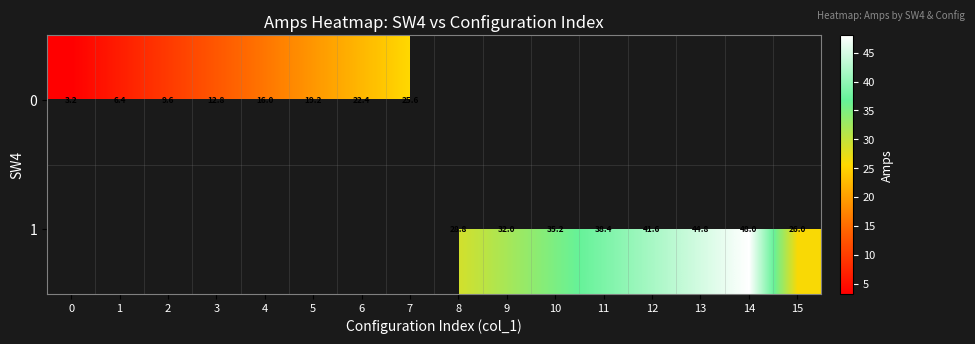

True or false: 0 has a value of 16.0 at 4.

True